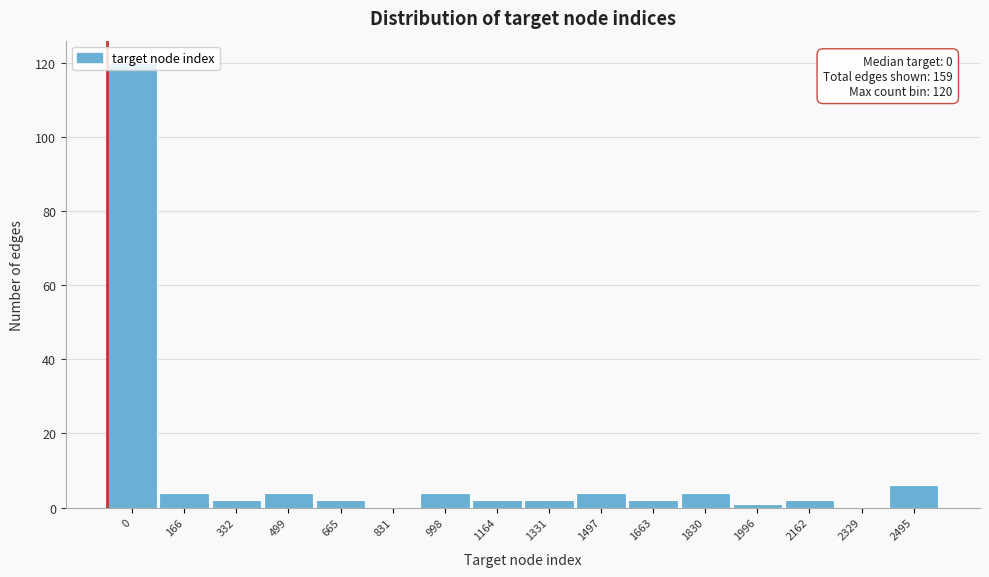

What is the sum of all values?

159